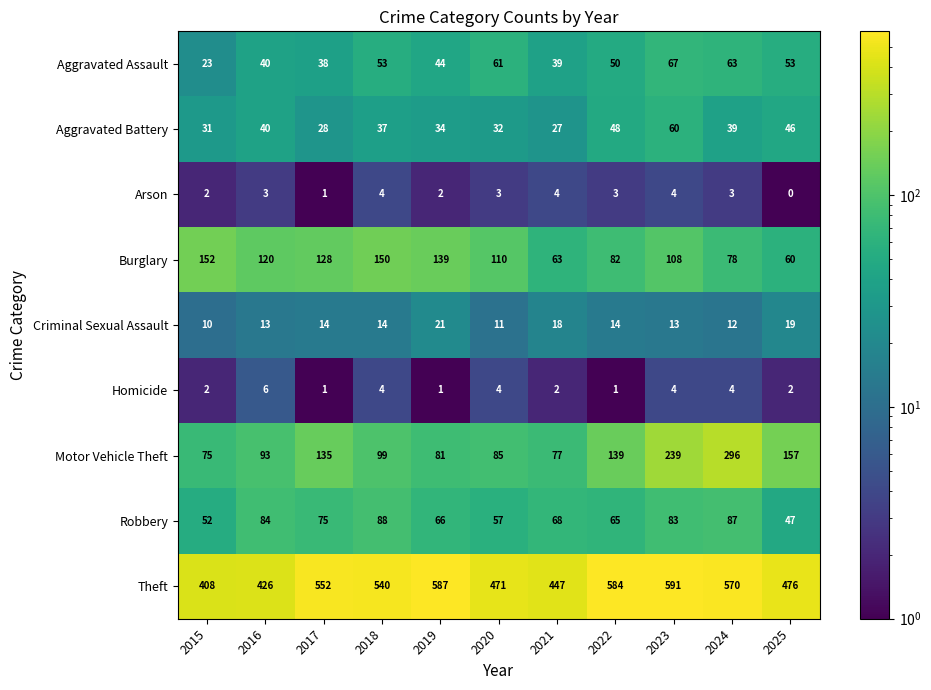

Count the number of categories in the chart.

11